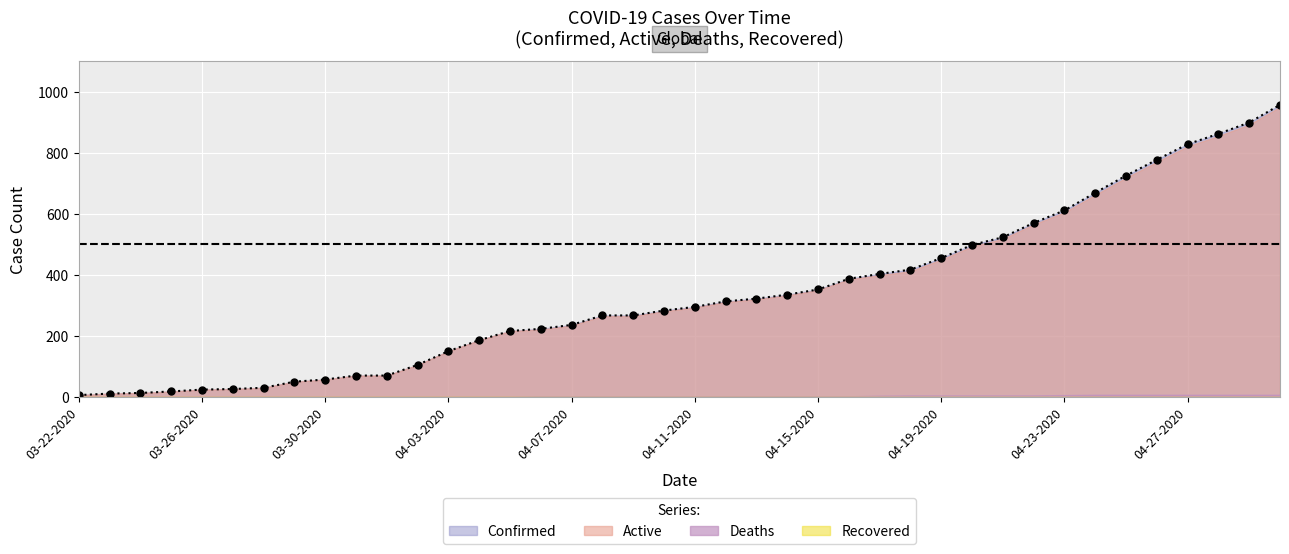

The value of Confirmed at 04-03-2020 is 150. True or false?

True